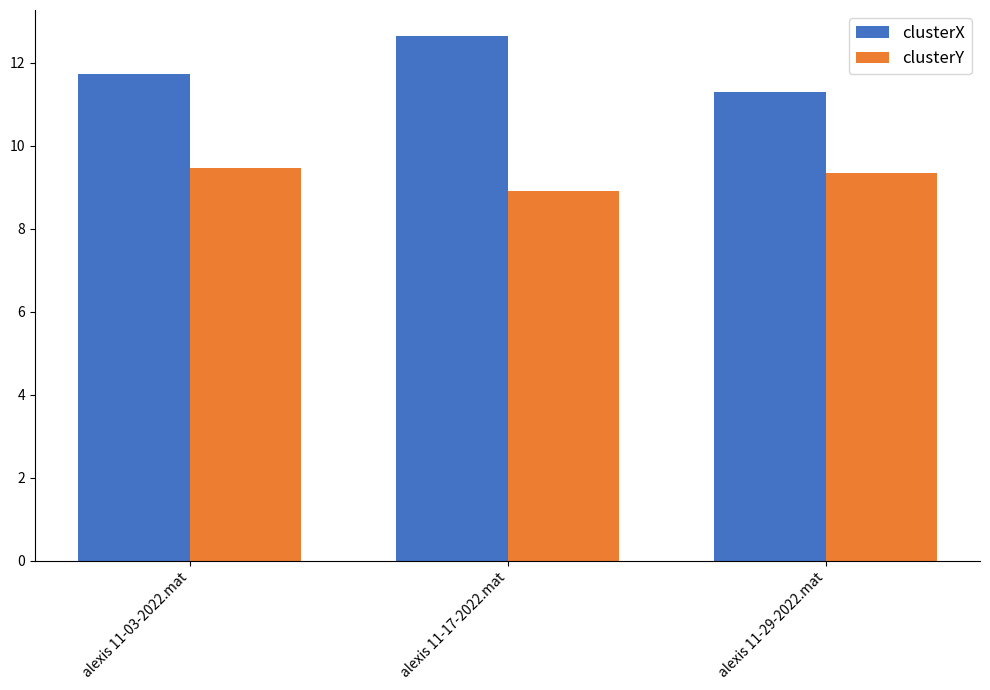

List the series in order of their overall mean, highest first.

clusterX, clusterY